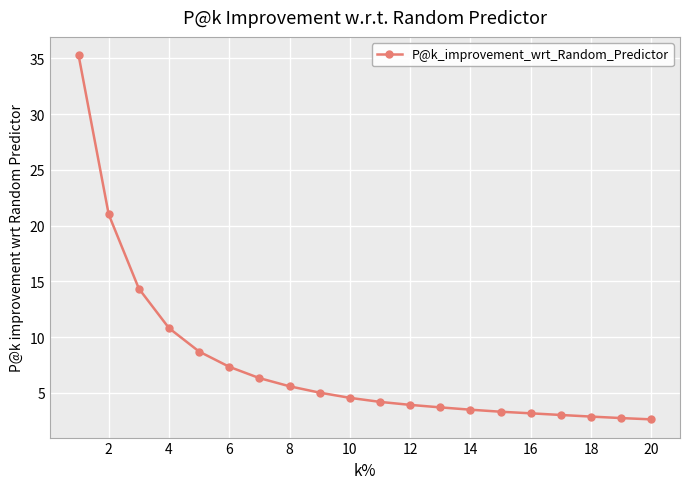

What is the average value?

7.6